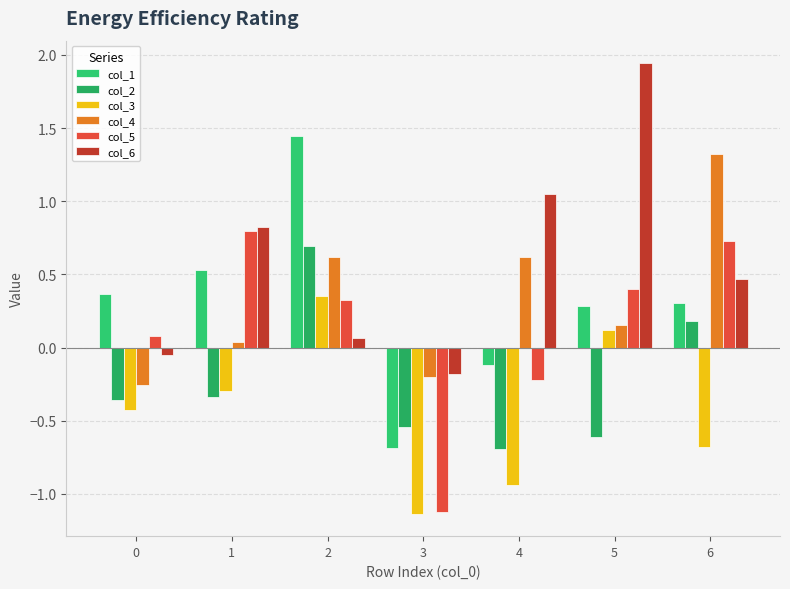

True or false: col_1 has a value of 1.4 at 2.

True